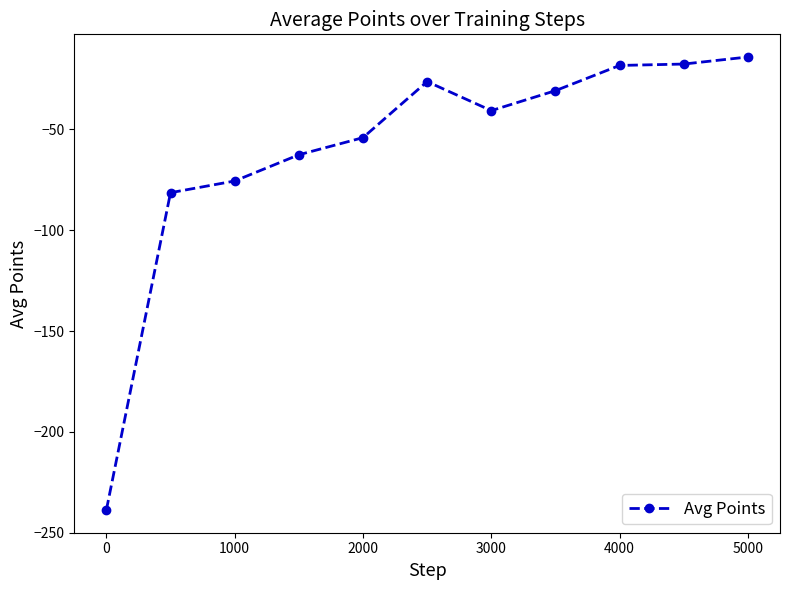

What is the sum of all values?

-660.3